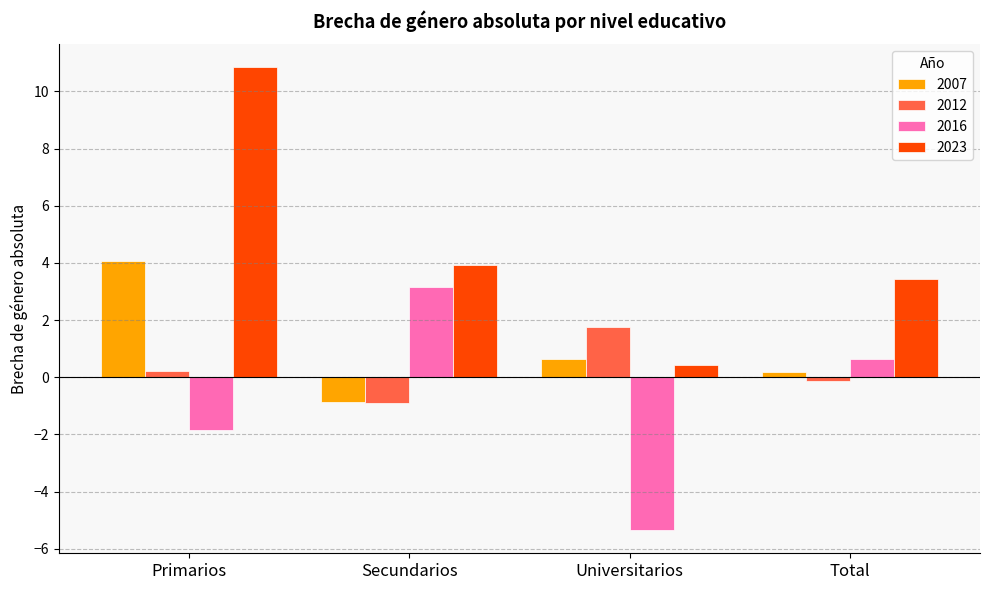

How many data points in 2012 are above 0?

2